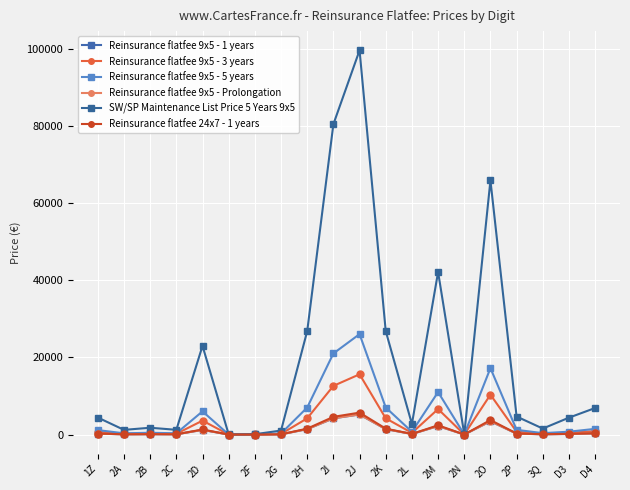

Reading right to left, transcribe all the data shown in this chart.

Reinsurance flatfee 9x5 - 1 years: 295.2	147.6	72.1	244.6	3447.9	4.7	2205.0	142.8	1403.2	5211.9	4209.6	1403.2	54.1	4.5	1.2	1202.7	64.1	92.2	64.1	230.5
Reinsurance flatfee 9x5 - 3 years: 885.6	442.8	216.4	733.7	10343.6	14.2	6615.1	428.5	4209.6	15635.7	12628.8	4209.6	162.4	13.6	3.6	3608.2	192.4	276.6	192.4	691.6
Reinsurance flatfee 9x5 - 5 years: 1476.0	738.0	360.7	1222.8	17239.4	23.6	11025.2	714.1	7016.0	26059.5	21048.1	7016.0	270.6	22.7	6.0	6013.7	320.7	461.0	320.7	1152.7
Reinsurance flatfee 9x5 - Prolongation: 295.2	147.6	72.1	244.6	3447.9	4.7	2205.0	142.8	1403.2	5211.9	4209.6	1403.2	54.1	4.5	1.2	1202.7	64.1	92.2	64.1	230.5
SW/SP Maintenance List Price 5 Years 9x5: 6885.0	4381.0	1549.0	4679.0	65965.0	91.0	42187.0	2733.0	26846.0	99714.0	80538.0	26846.0	1036.0	87.0	23.0	23011.0	1227.0	1764.0	1212.0	4410.0
Reinsurance flatfee 24x7 - 1 years: 354.2	177.1	86.6	266.8	3761.3	5.2	2405.5	155.8	1530.8	5685.7	4592.3	1530.8	59.0	4.9	1.3	1312.1	70.0	100.6	70.0	251.5